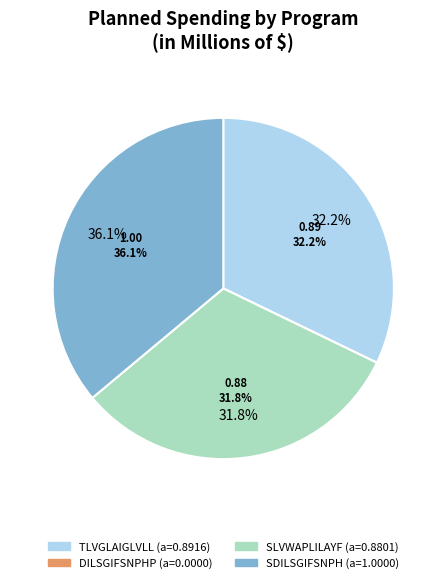

Which category has the smallest portion of the pie?

DILSGIFSNPHP